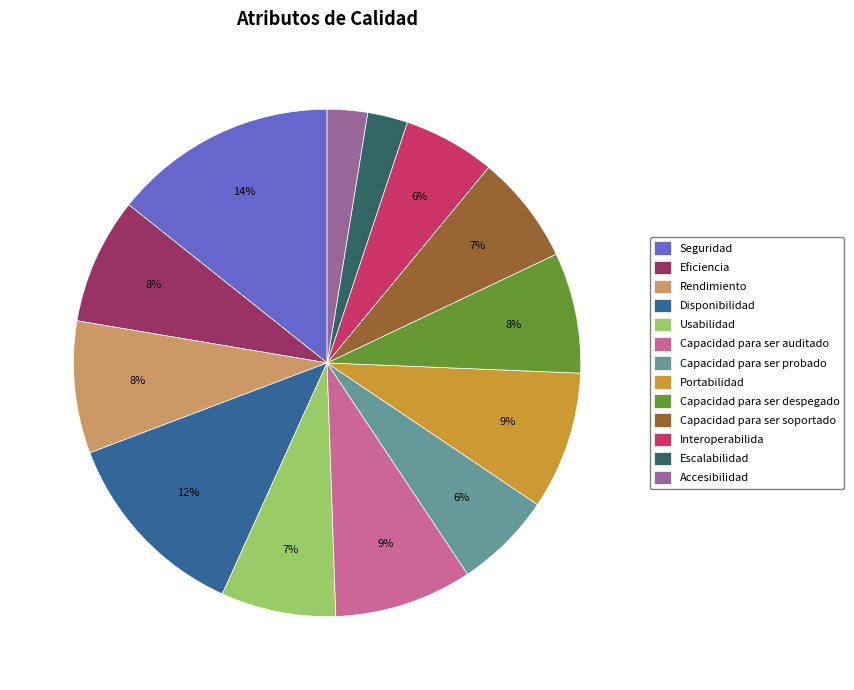

What is the largest slice in the pie chart?

Seguridad